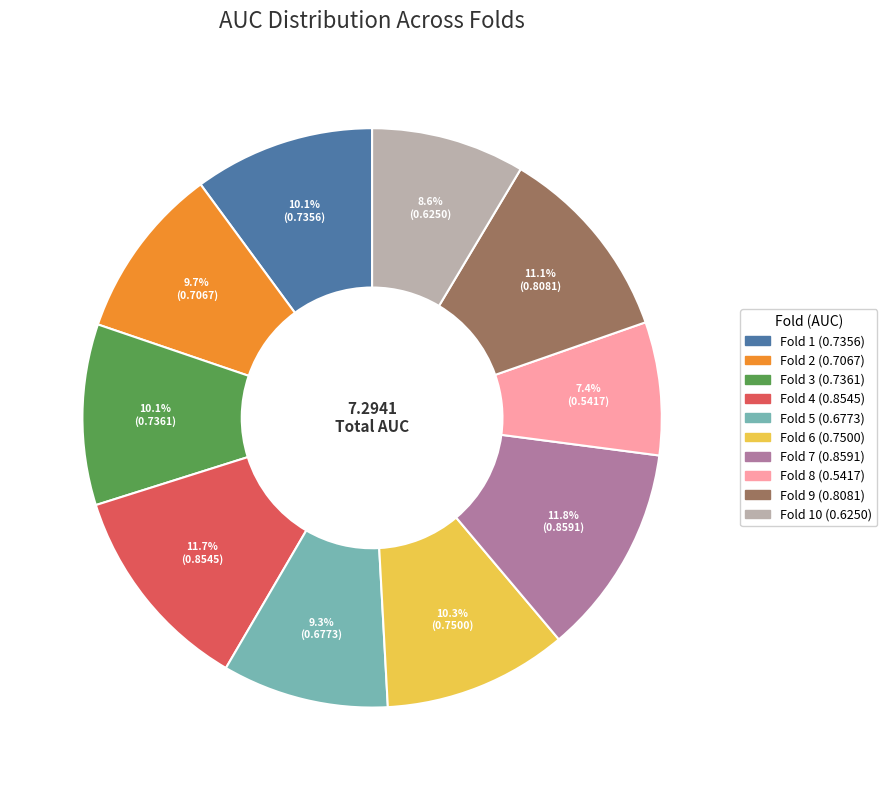

Does any single category account for the majority?

No